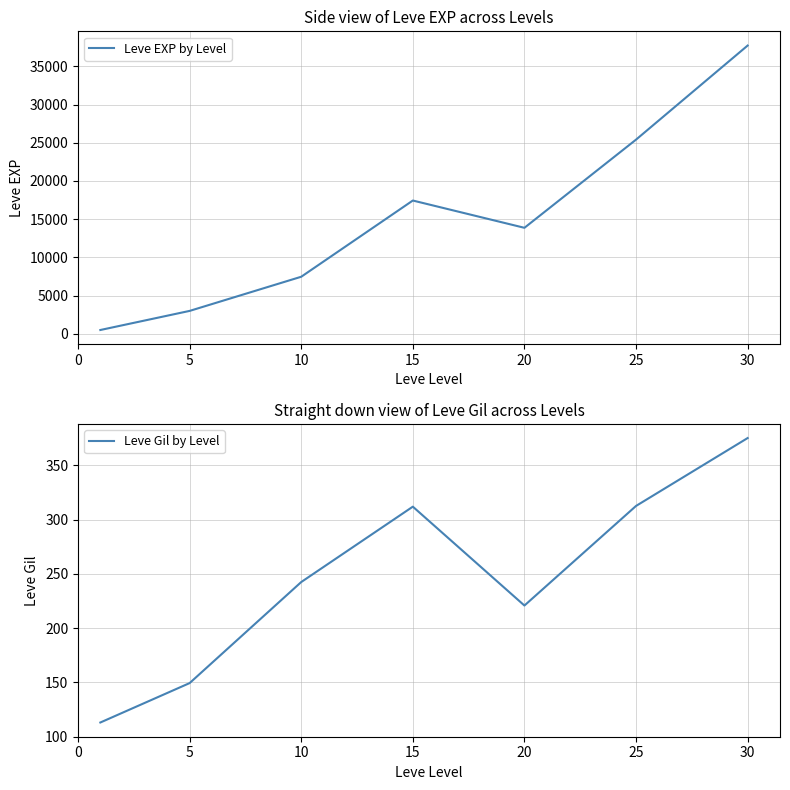

Does the chart display data point markers on the line(s)?

No